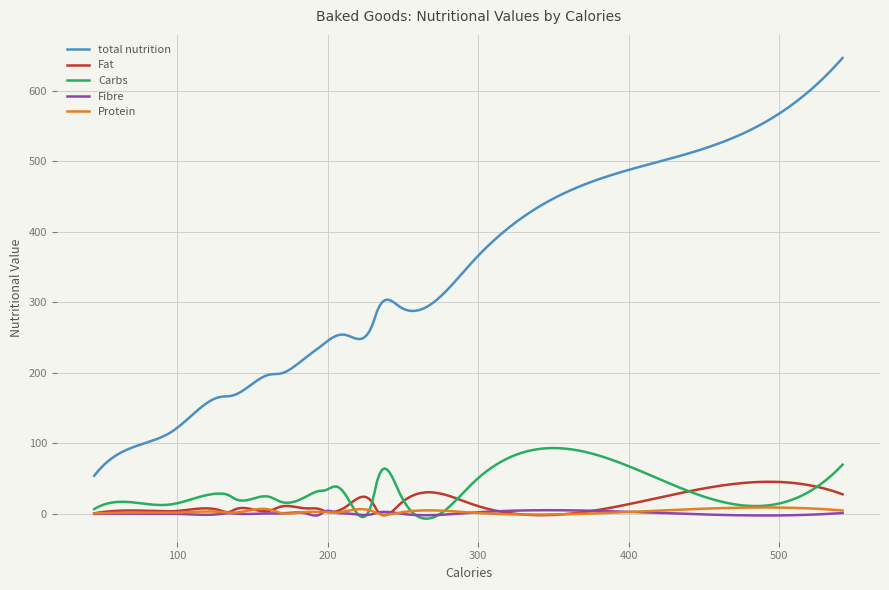

Which series has the largest total across all categories?

total nutrition